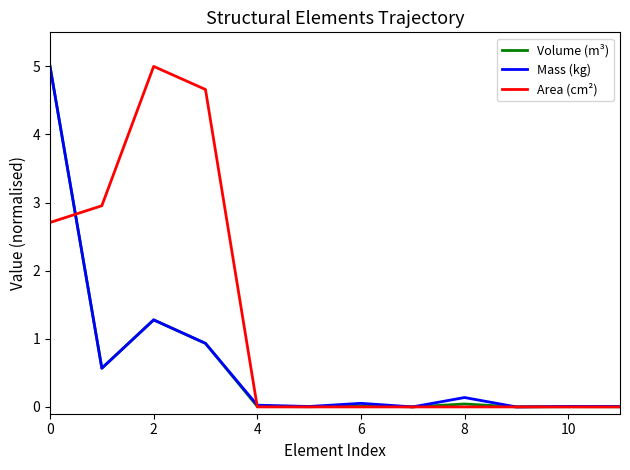

Which series has the largest total across all categories?

Area (cm²)